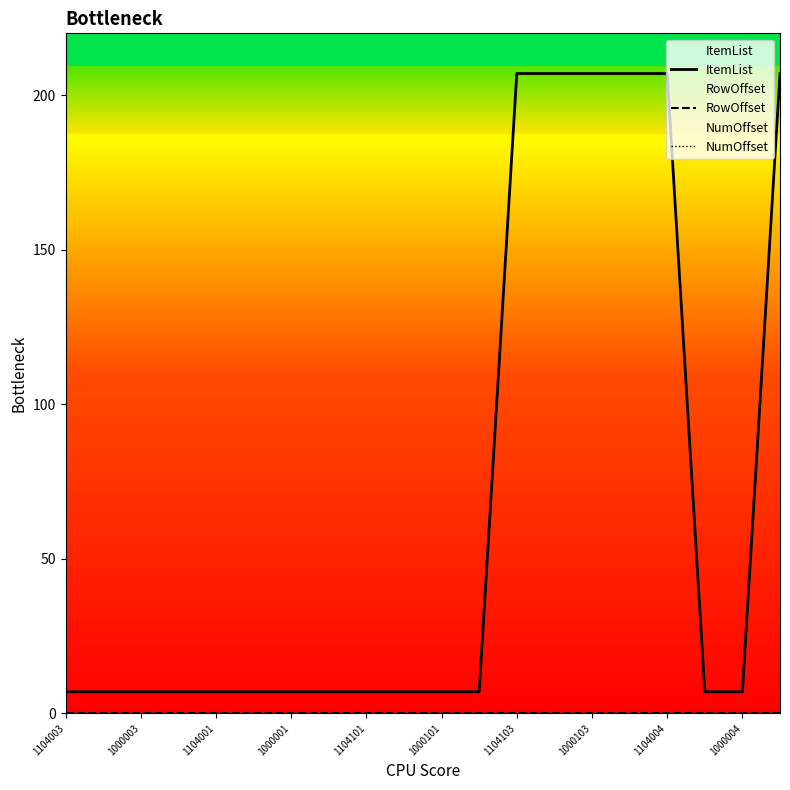

Is the value of NumOffset at 1000001 greater than the value of RowOffset at 12?

No